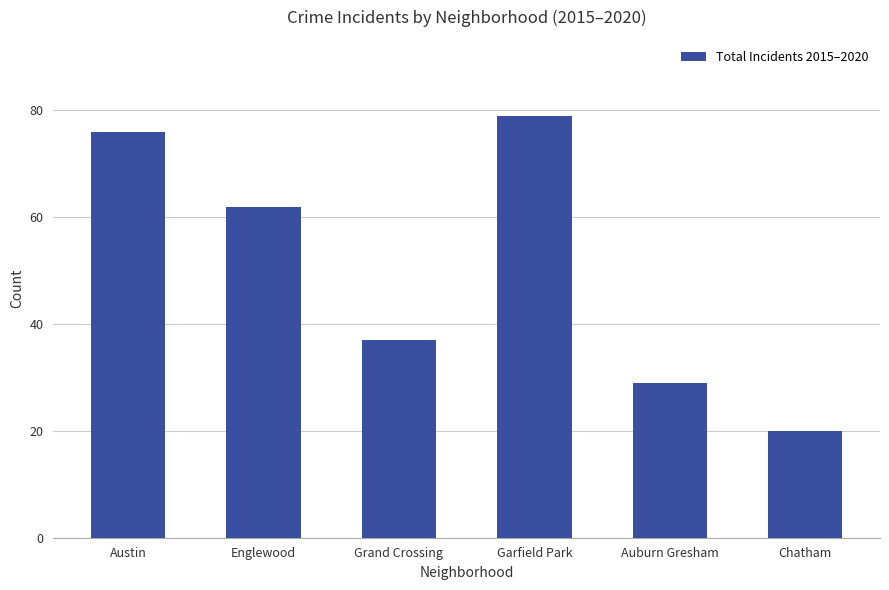

Approximately how many times larger is the value at Garfield Park compared to Grand Crossing?

2.1